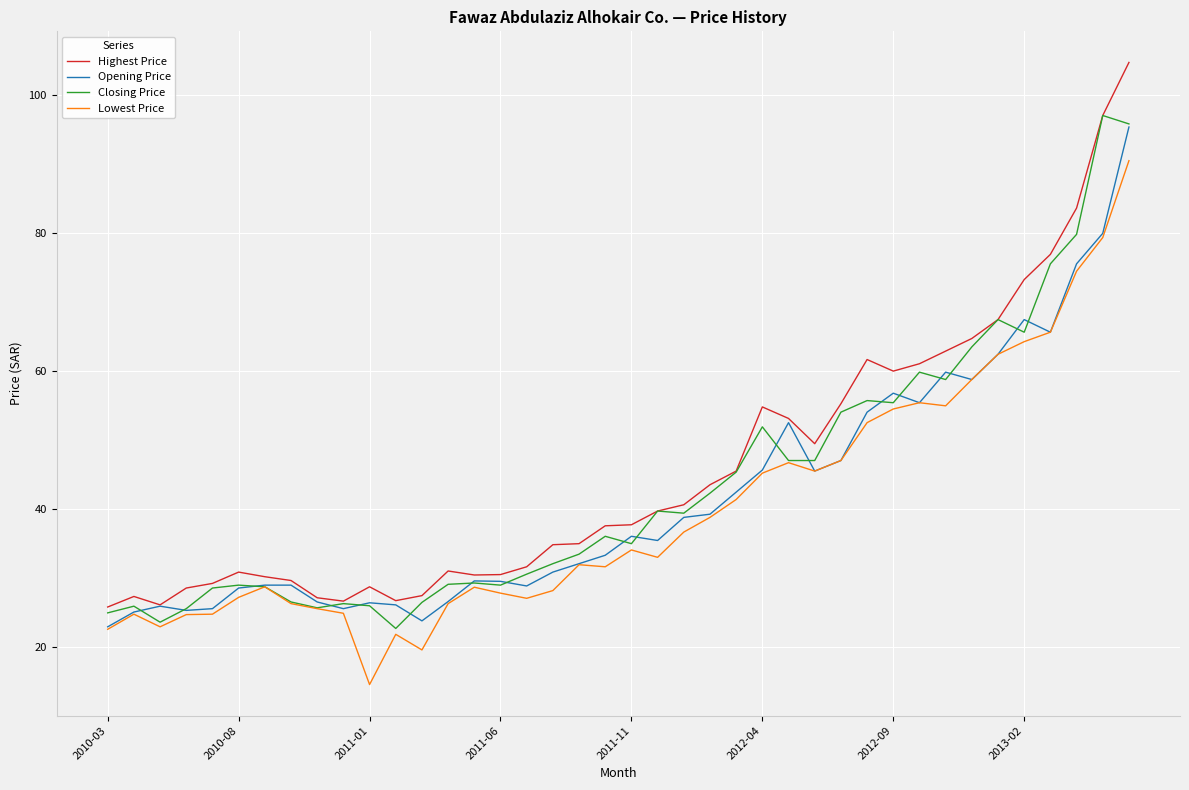

What is the maximum value for Lowest Price?

90.4